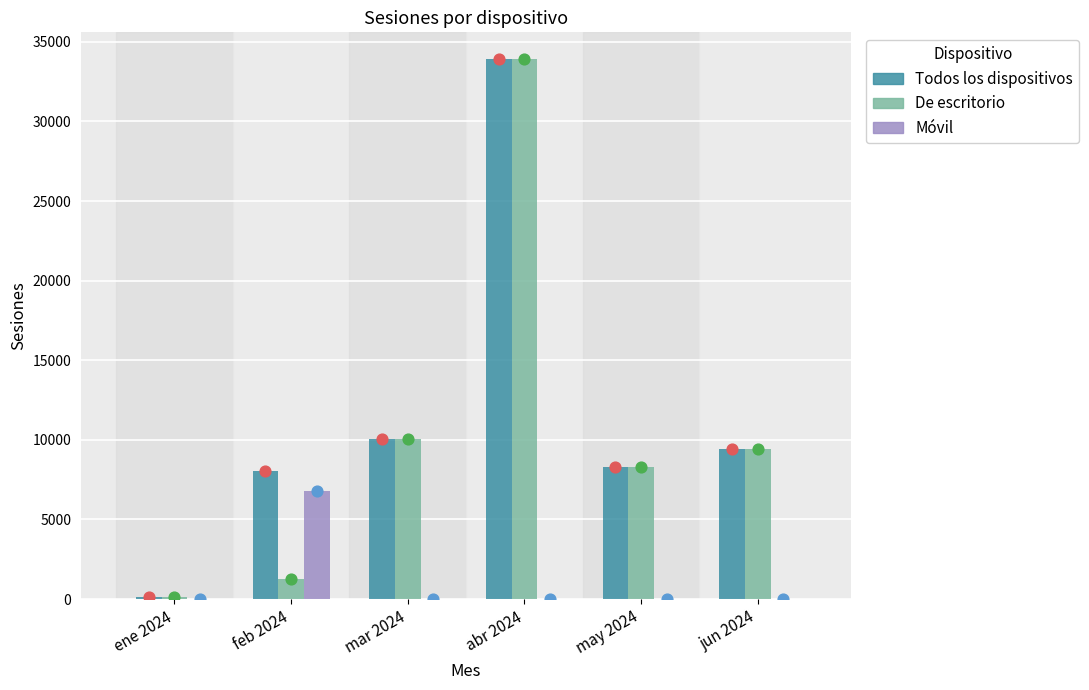

At how many categories does at least one series exceed 13413?

1